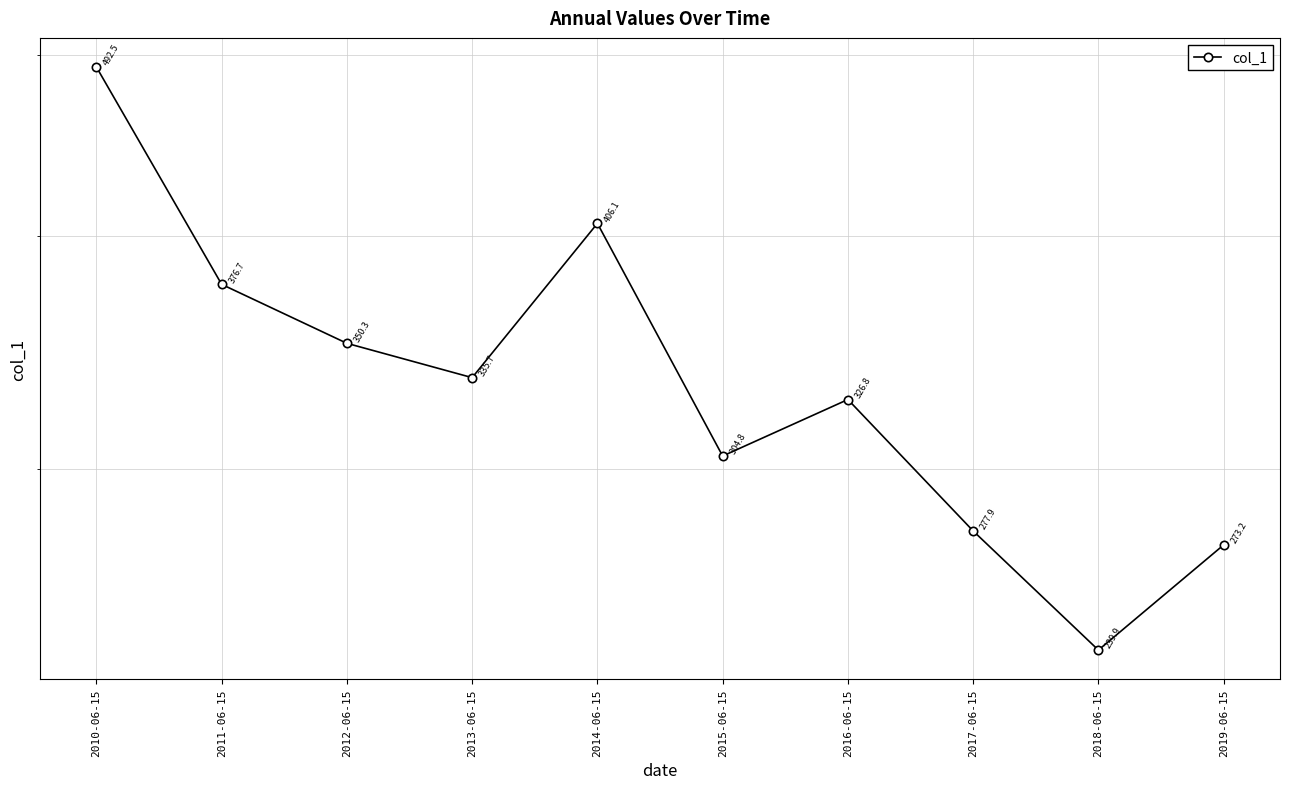

Count the number of categories in the chart.

10